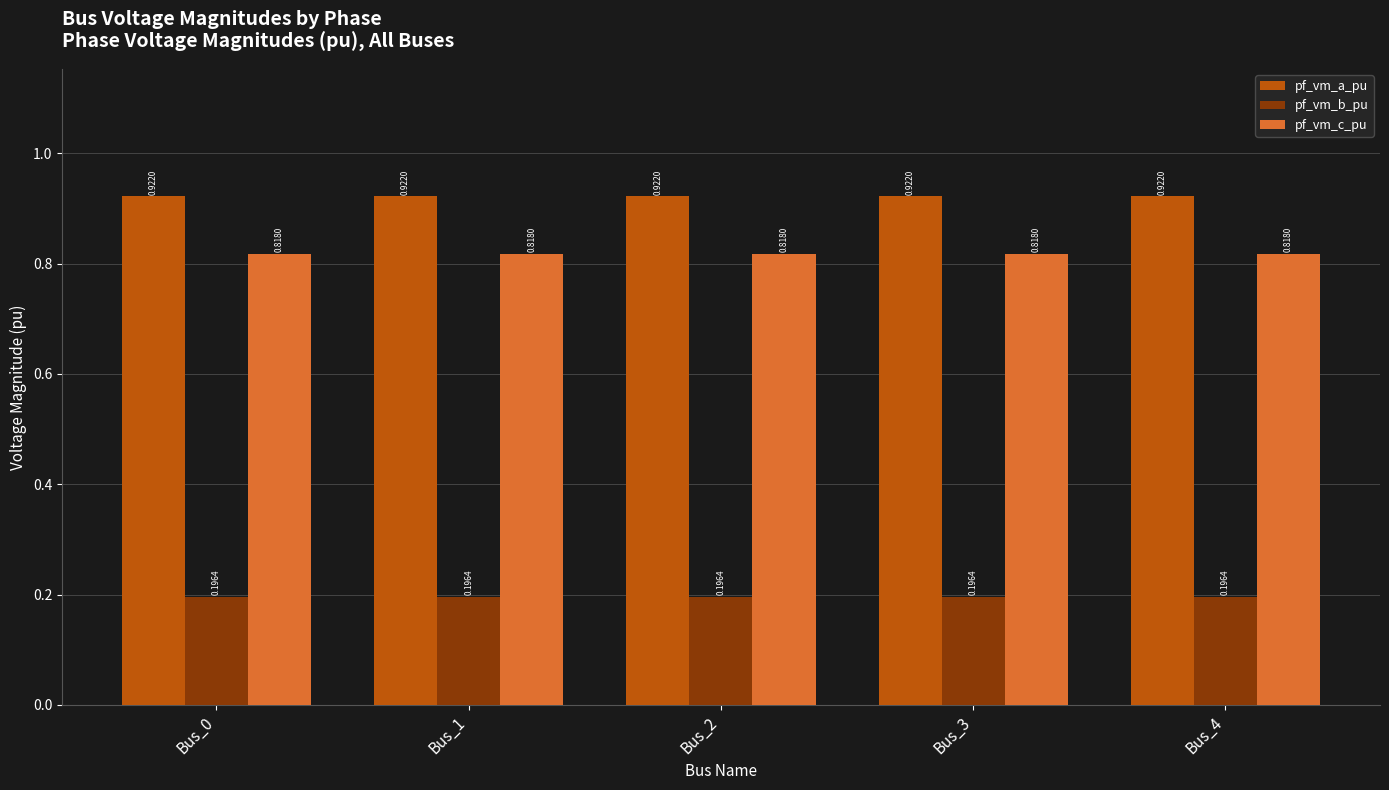

The value of pf_vm_a_pu at Bus_0 is 0.3. True or false?

False